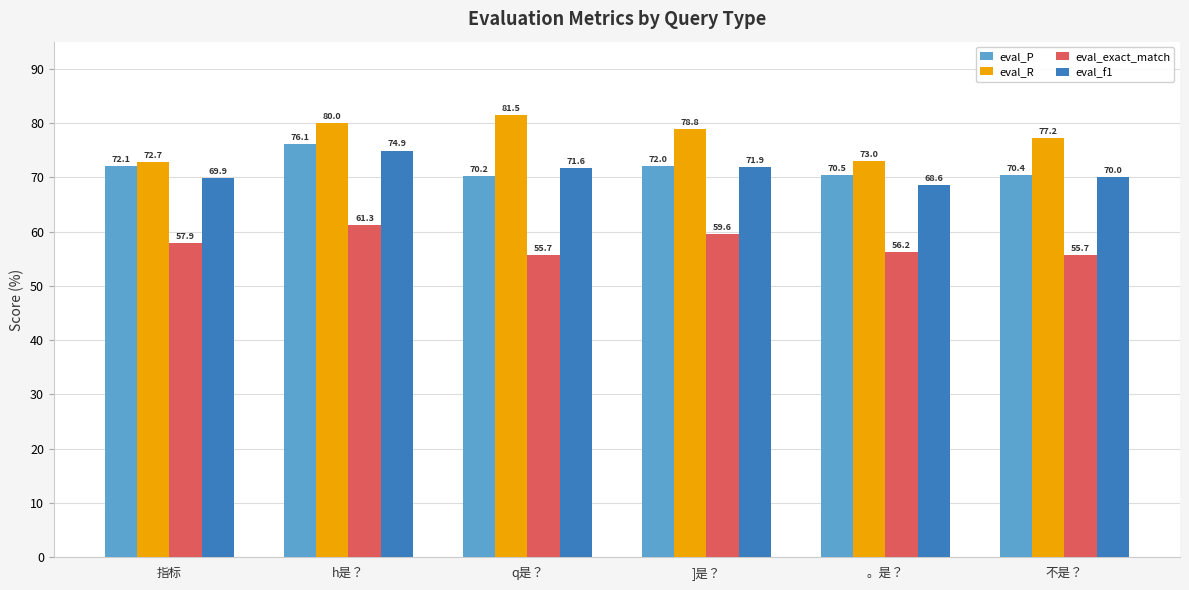

What is the spread (max minus min) of values at h是？?

18.7